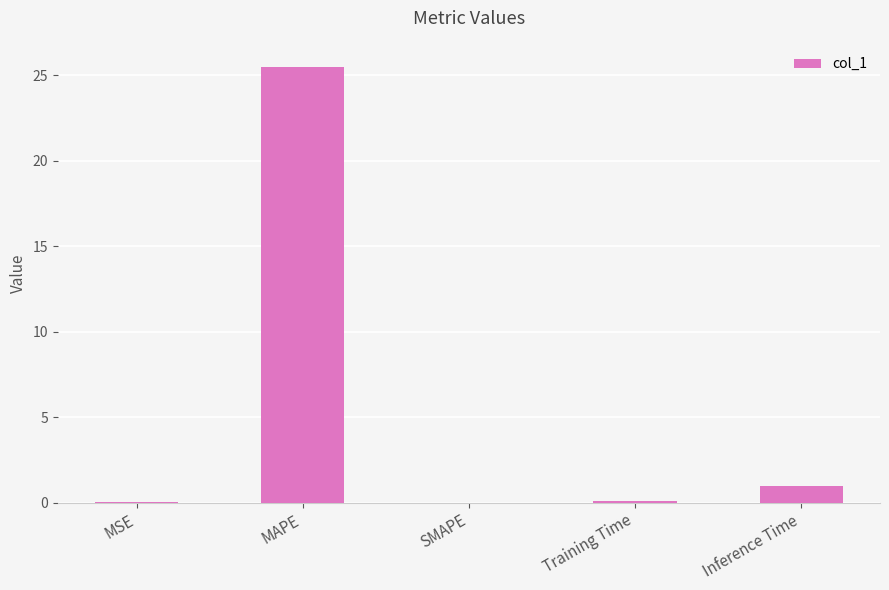

The chart shows a value of 1.0 at Inference Time. True or false?

True